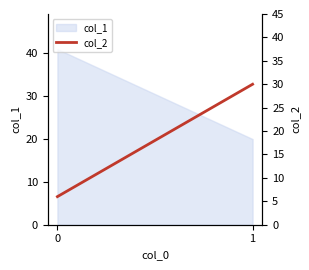

The chart shows a value of 30 at 1. True or false?

True